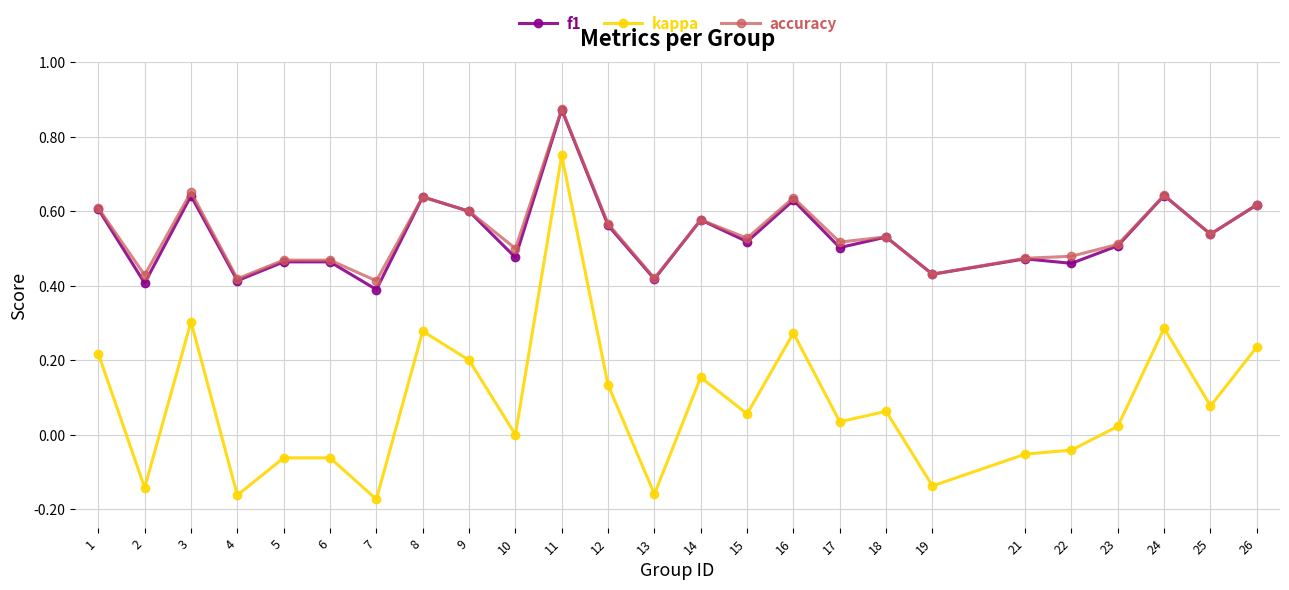

Count the number of data series in this chart.

3